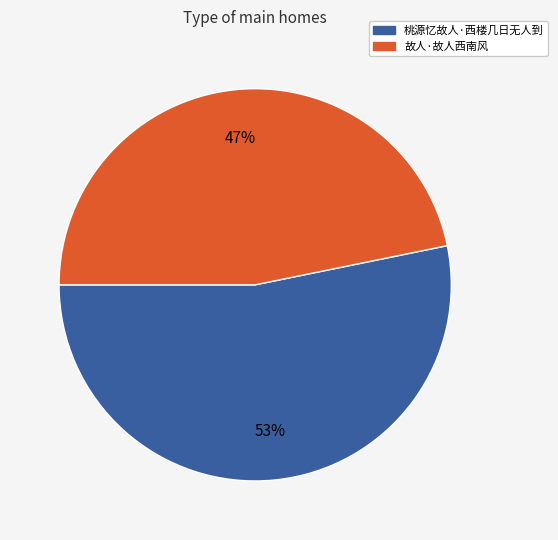

Which has a higher value, 桃源忆故人·西楼几日无人到 or 故人·故人西南风?

桃源忆故人·西楼几日无人到